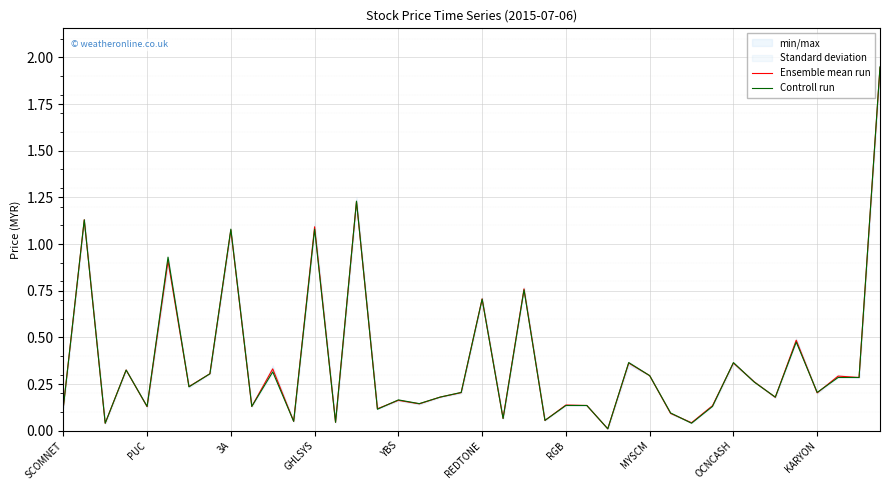

What is the difference between the second highest and minimum values in the Ensemble mean run series?

1.2